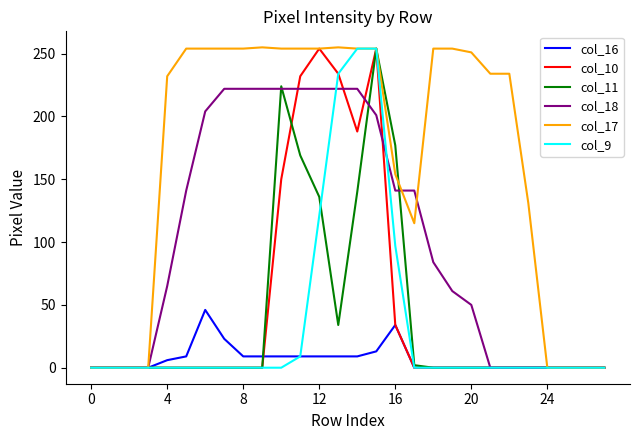

What is the maximum value shown in the chart?

255